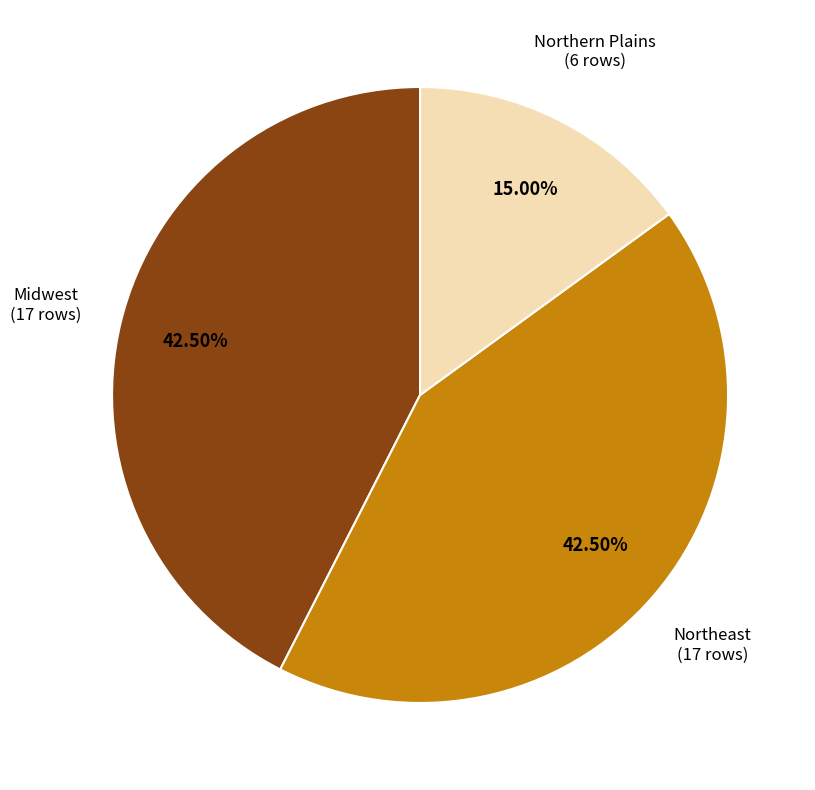

Is there a majority slice in this chart?

No